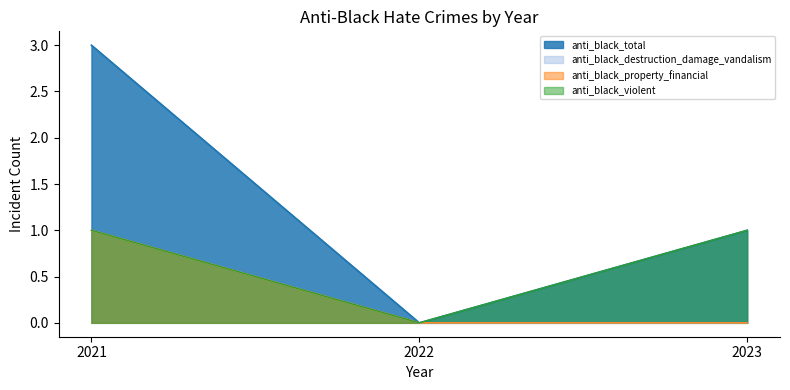

Is it true that anti_black_violent equals 0 at 2021?

False